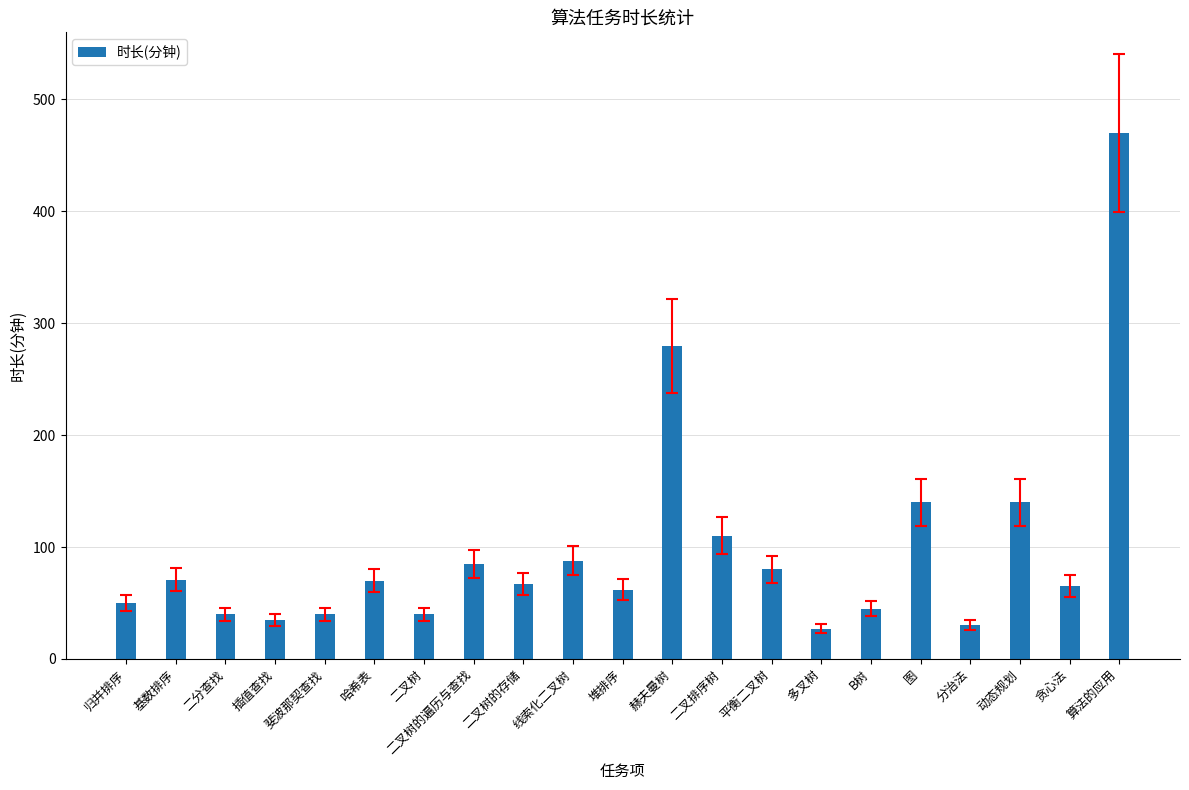

Where does the data first go above 67?

基数排序